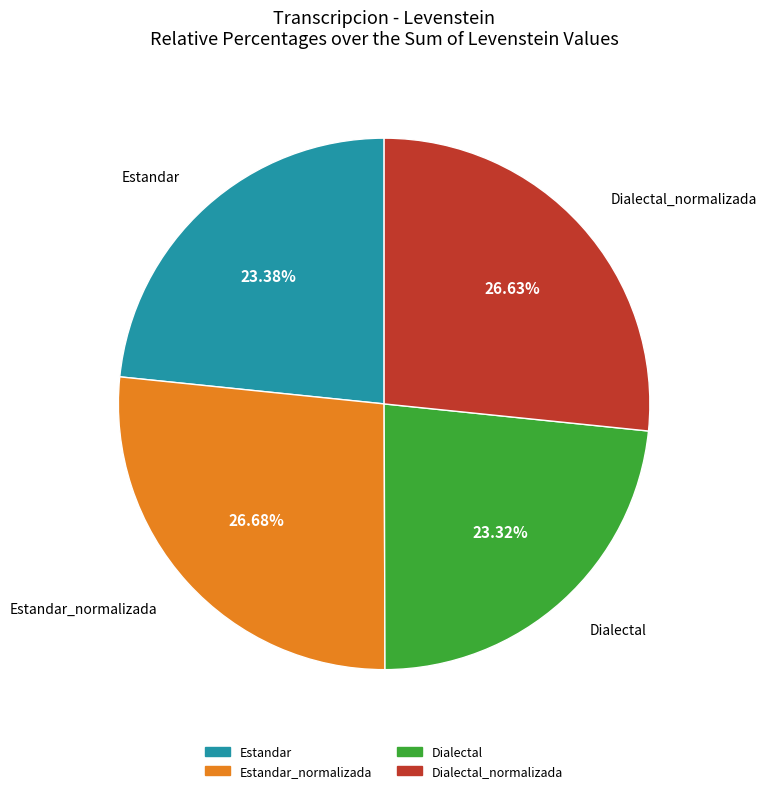

Is there a majority slice in this chart?

No